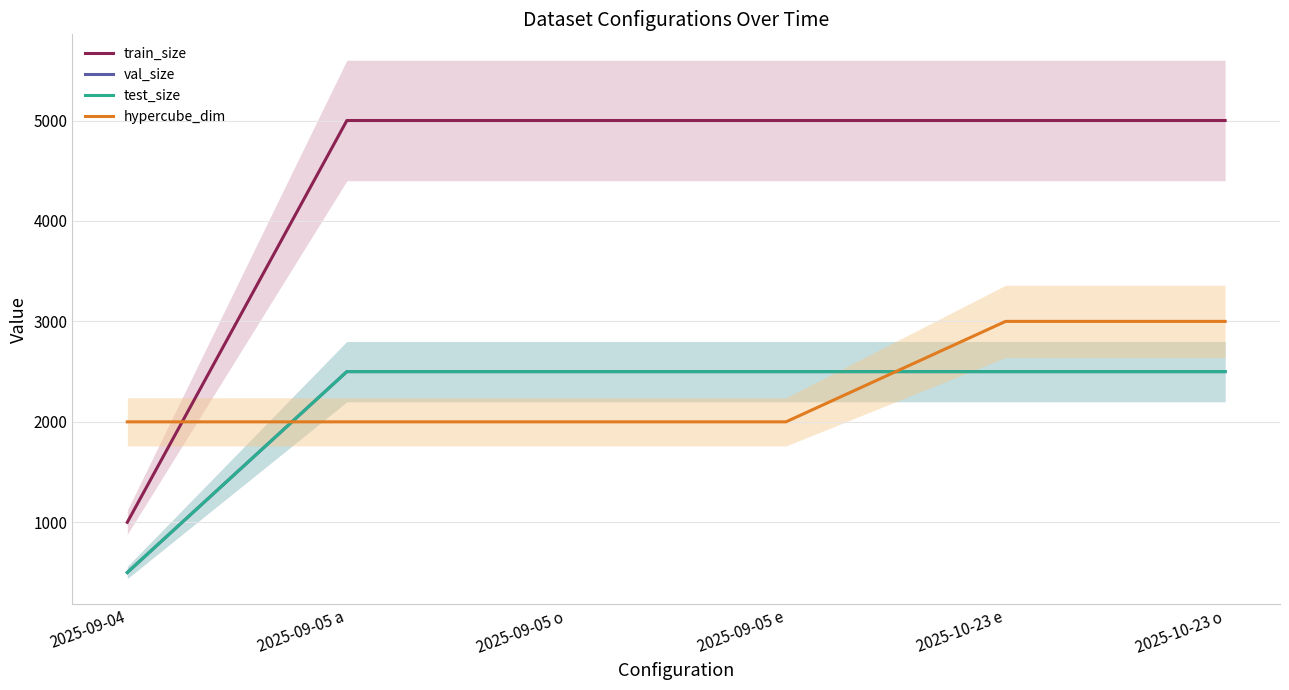

How many intersections are there between hypercube_dim and val_size?

2